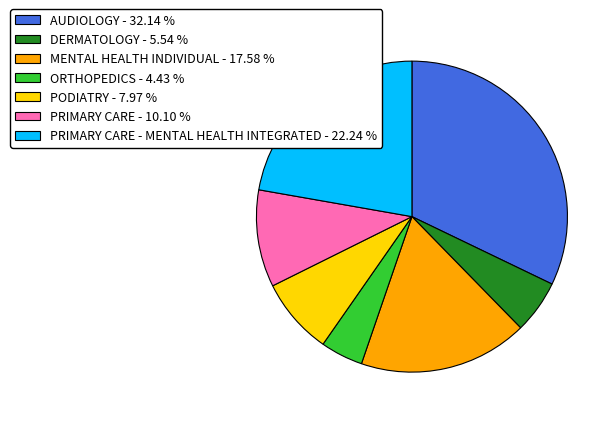

Rank the categories by value from lowest to highest.

ORTHOPEDICS - 4.43 %, DERMATOLOGY - 5.54 %, PODIATRY - 7.97 %, PRIMARY CARE - 10.10 %, MENTAL HEALTH INDIVIDUAL - 17.58 %, PRIMARY CARE - MENTAL HEALTH INTEGRATED - 22.24 %, AUDIOLOGY - 32.14 %